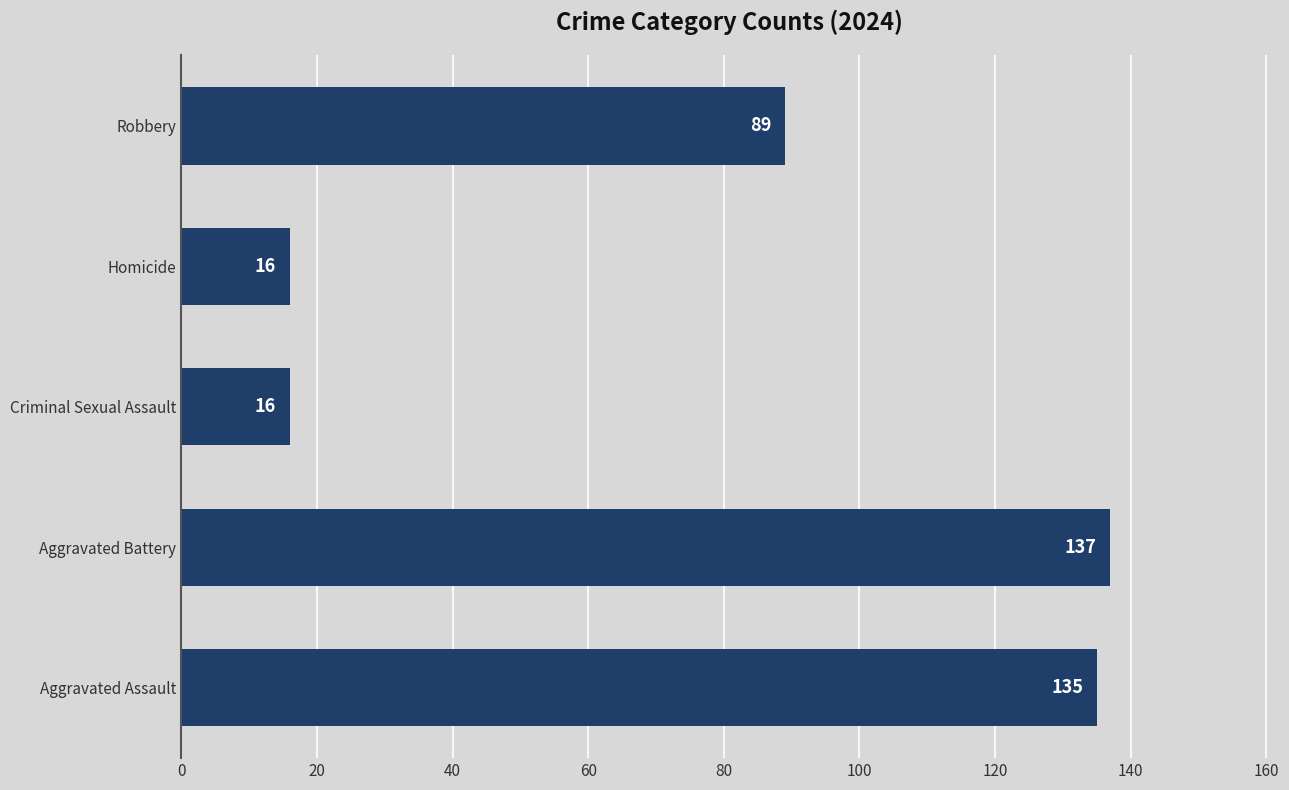

Reading bottom to top, transcribe all the data shown in this chart.

135	137	16	16	89